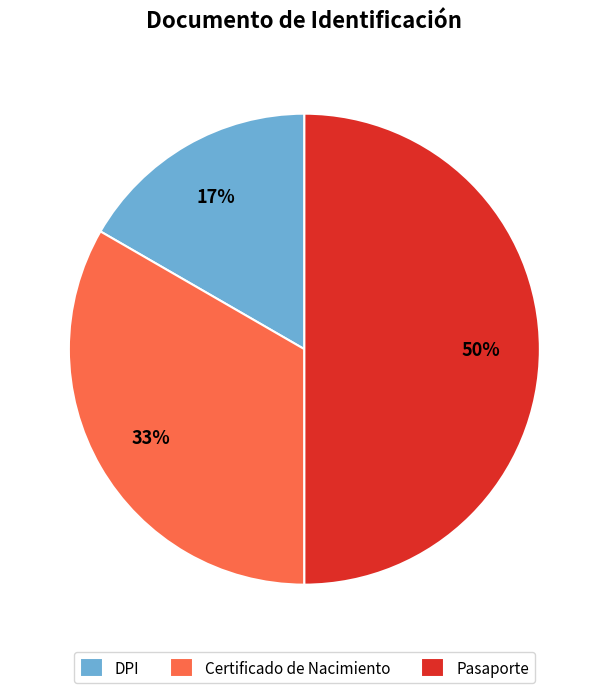

Is Certificado de Nacimiento the majority of the pie?

No